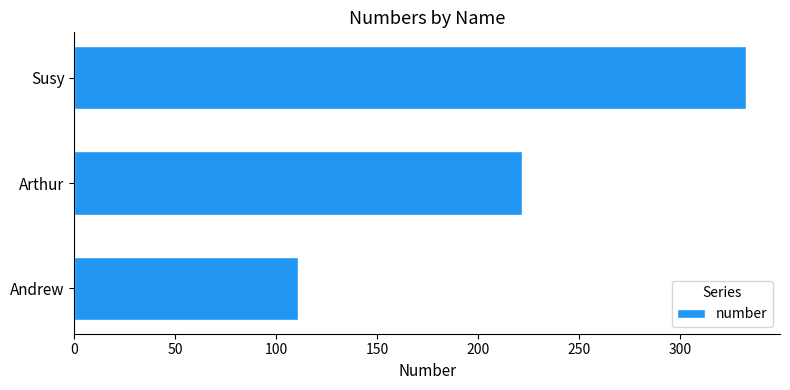

Between Susy and Andrew, which is larger?

Susy